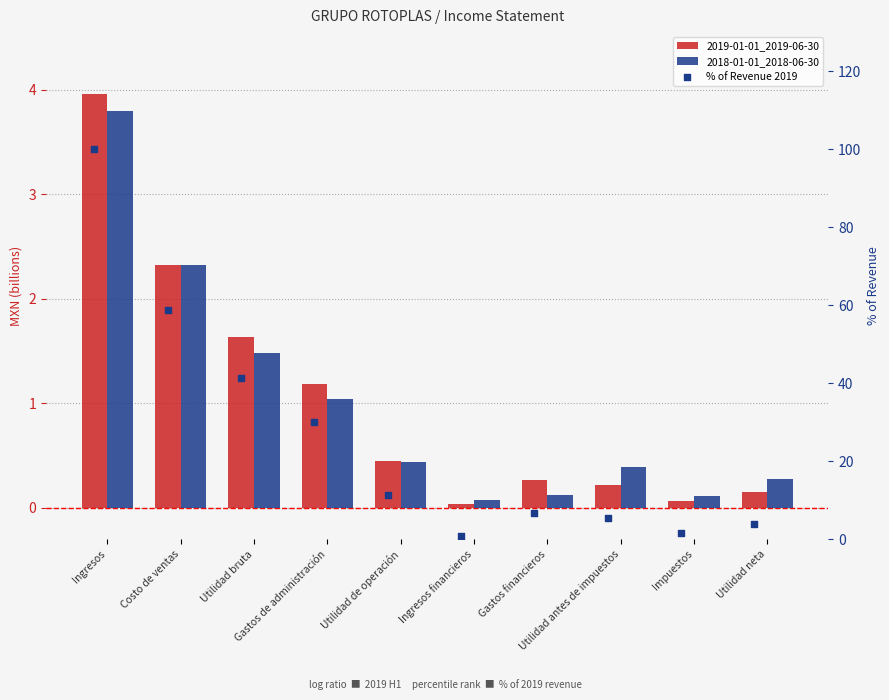

What are all the series names shown in the legend?

2019-01-01_2019-06-30, 2018-01-01_2018-06-30, % of Revenue 2019